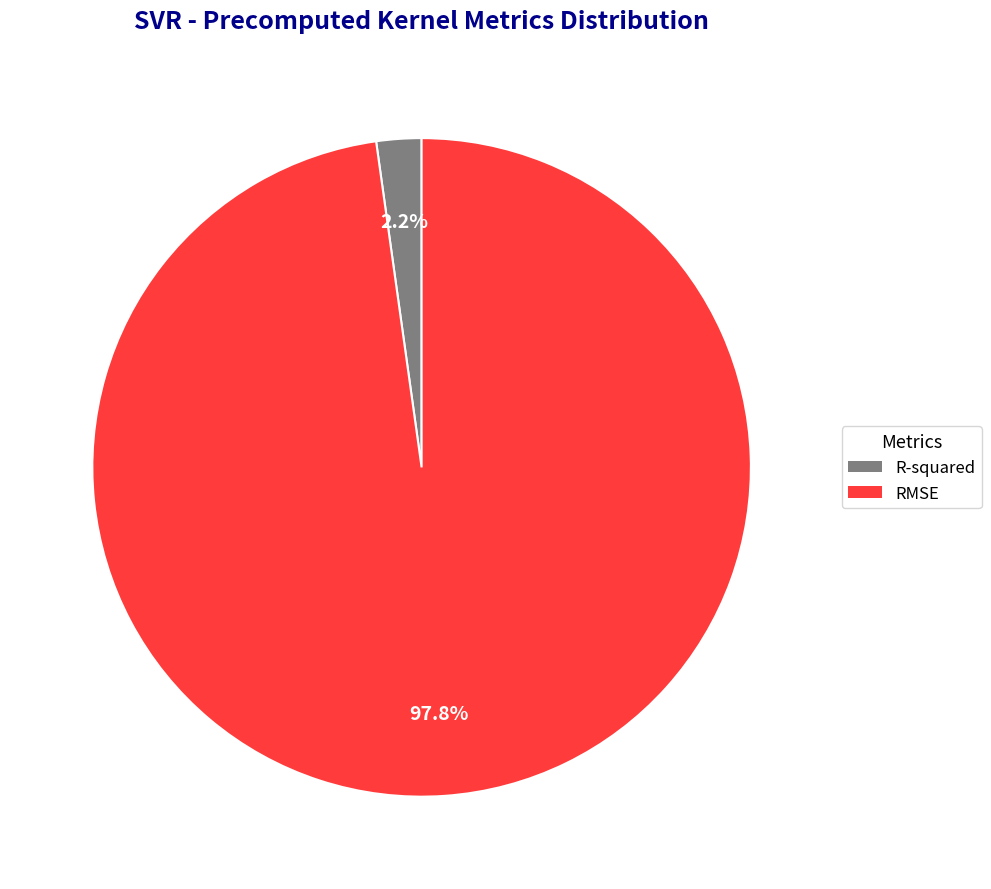

Does any single category account for the majority?

Yes